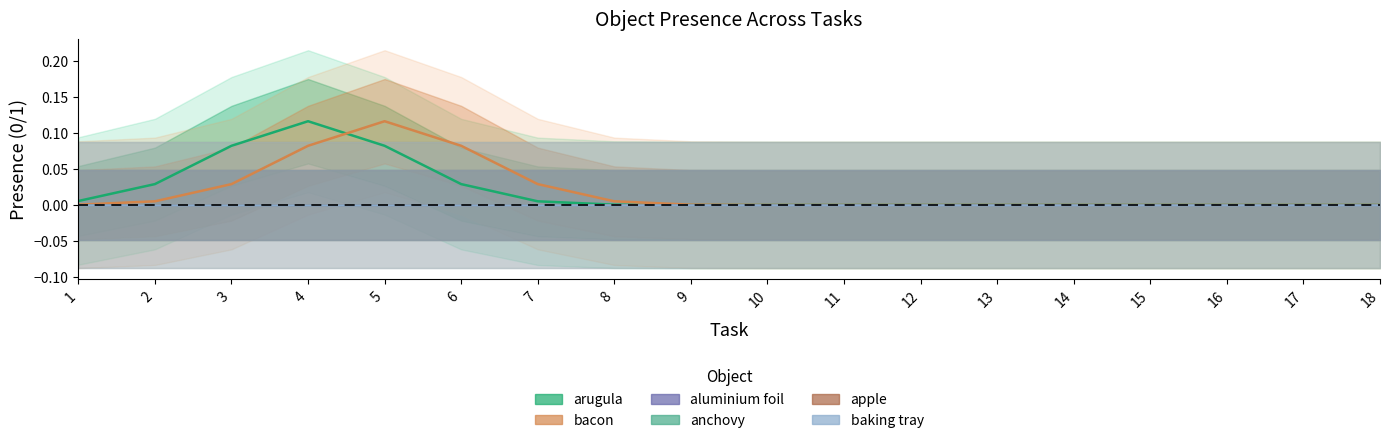

True or false: aluminium foil has a value of 0.0 at 9.

True